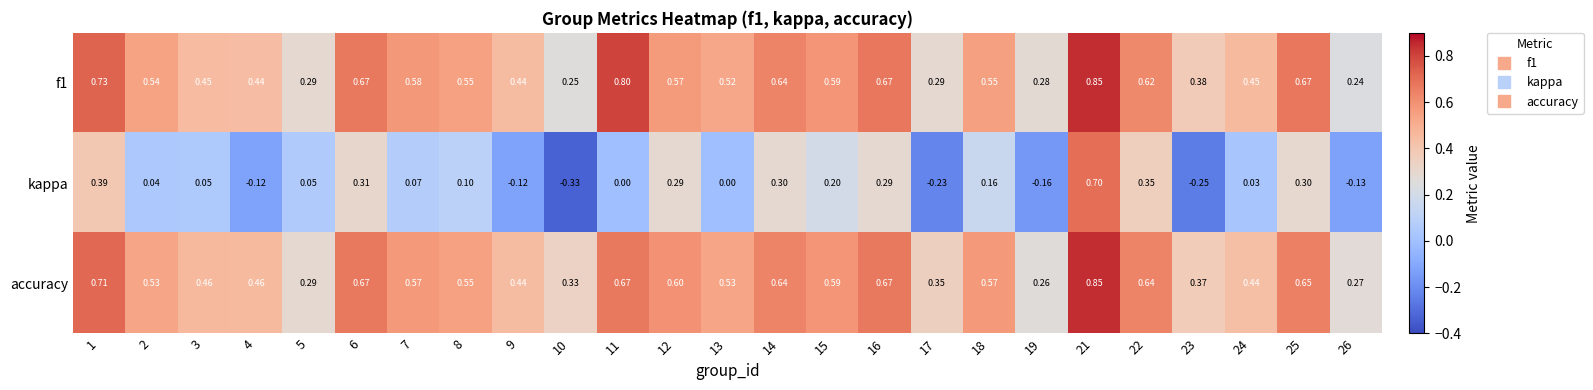

Which series has the largest total across all categories?

accuracy